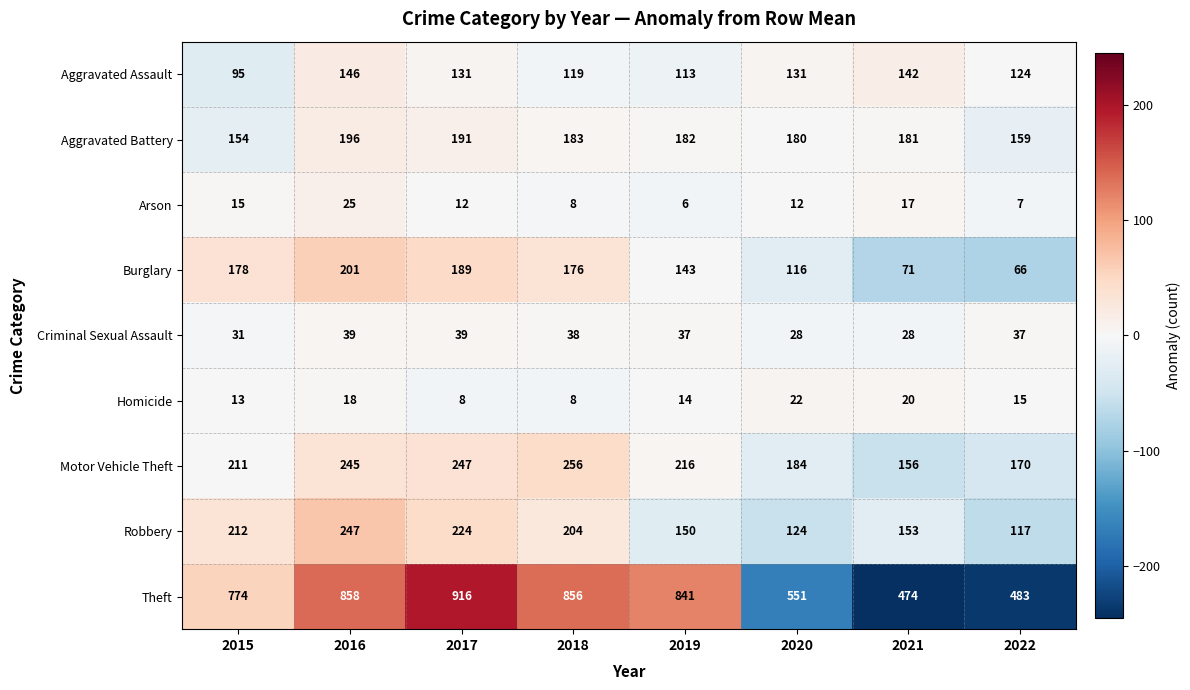

Which series has the largest total across all categories?

Theft